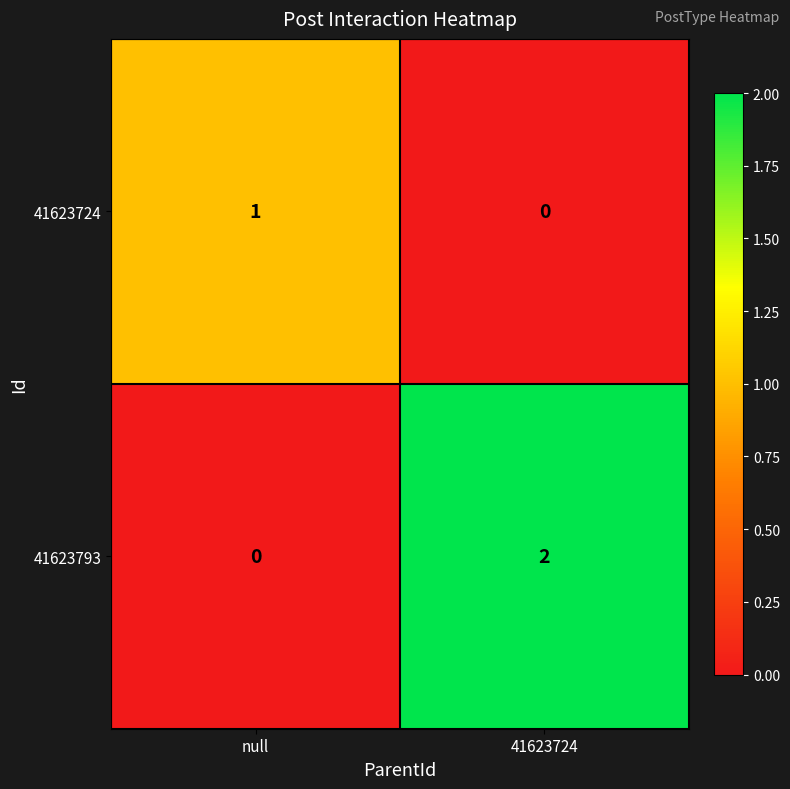

At which label does 41623724 reach its minimum?

41623724